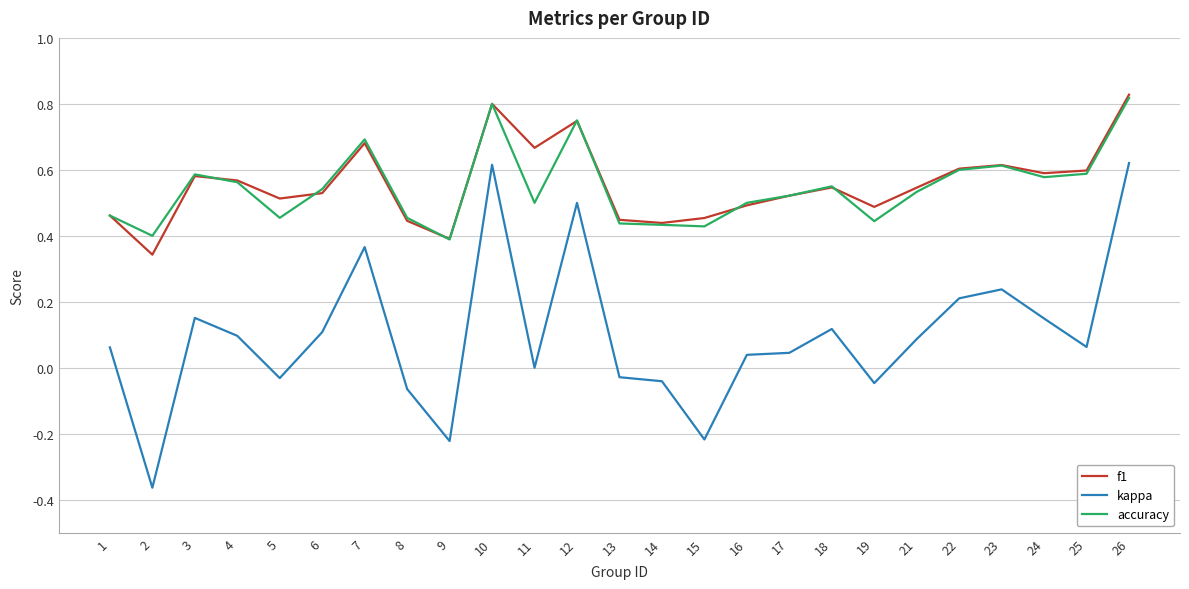

True or false: kappa and f1 cross at least once.

False